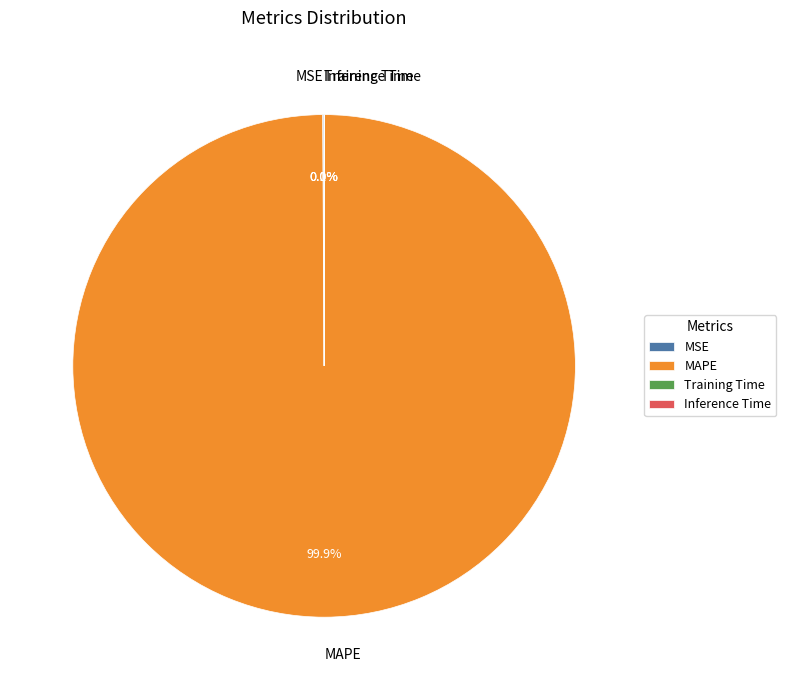

What portion of the pie excludes MAPE?

0.1%